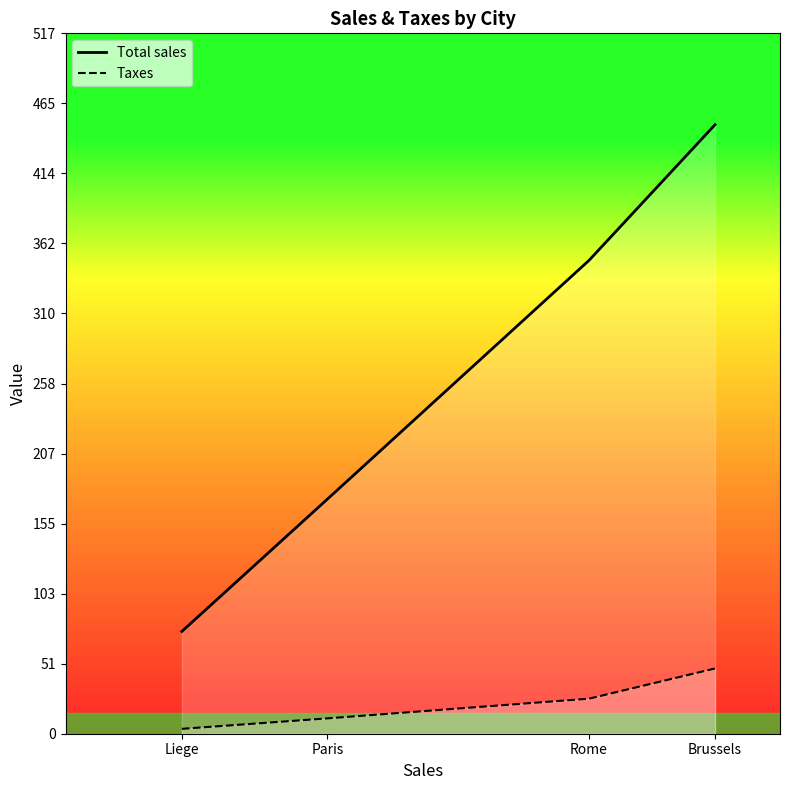

True or false: Total sales has more than 2 interior local peaks.

False